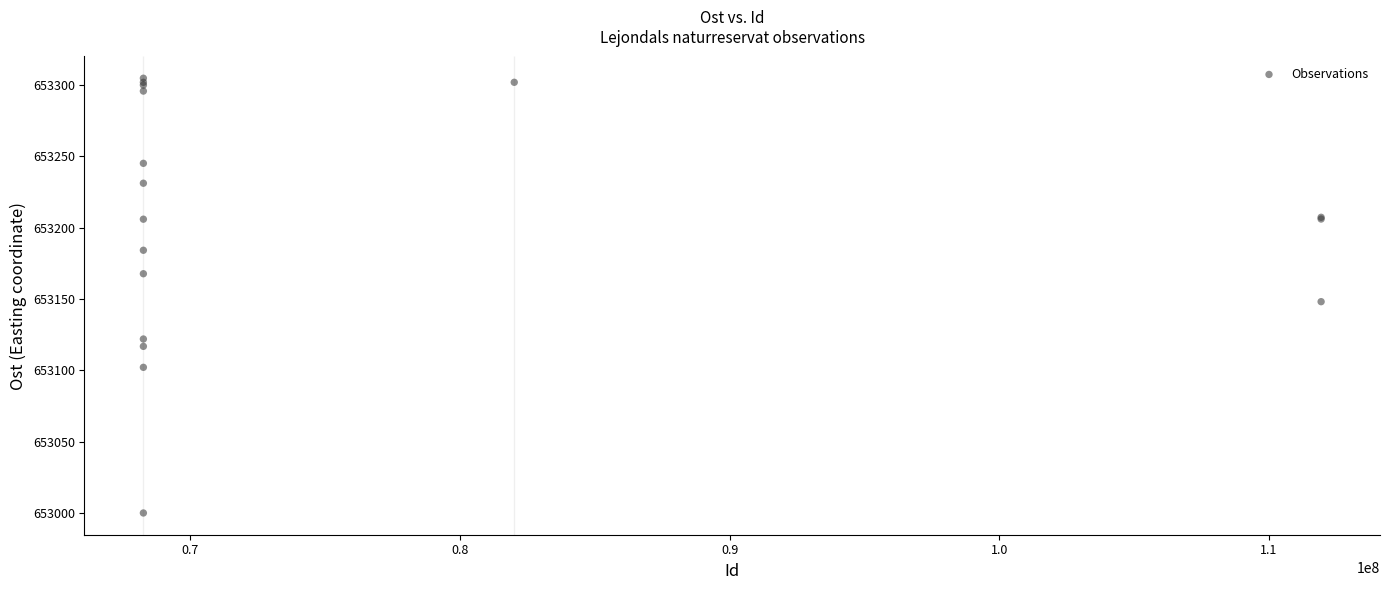

What Y value in the scatter plot is closest to 653152?

653148.2